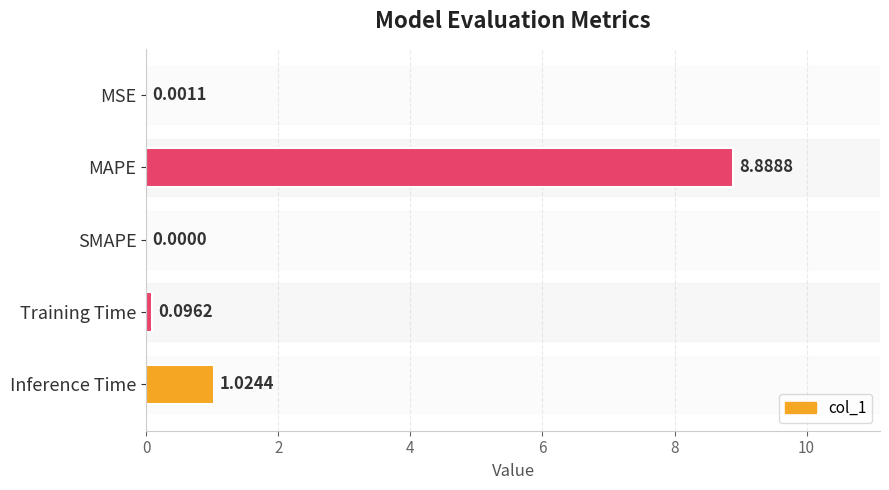

How many categories are shown in the chart?

5